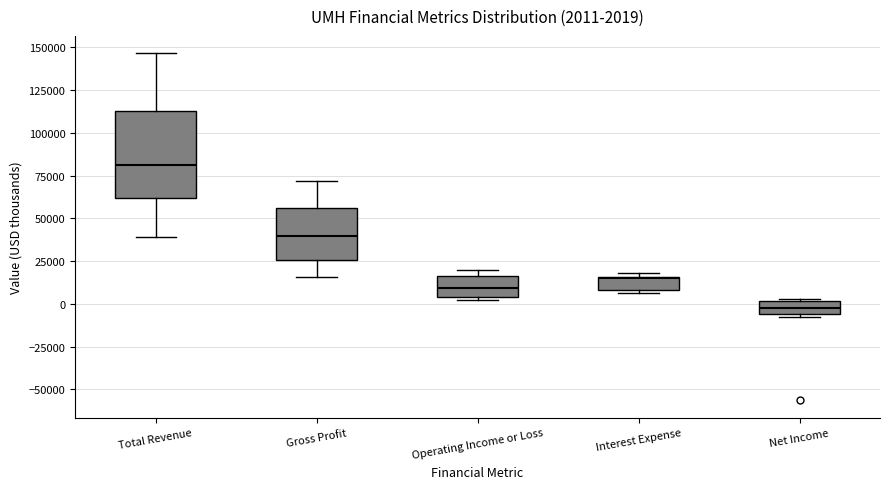

Which box is the tallest, from its lower edge to its upper edge?

Total Revenue